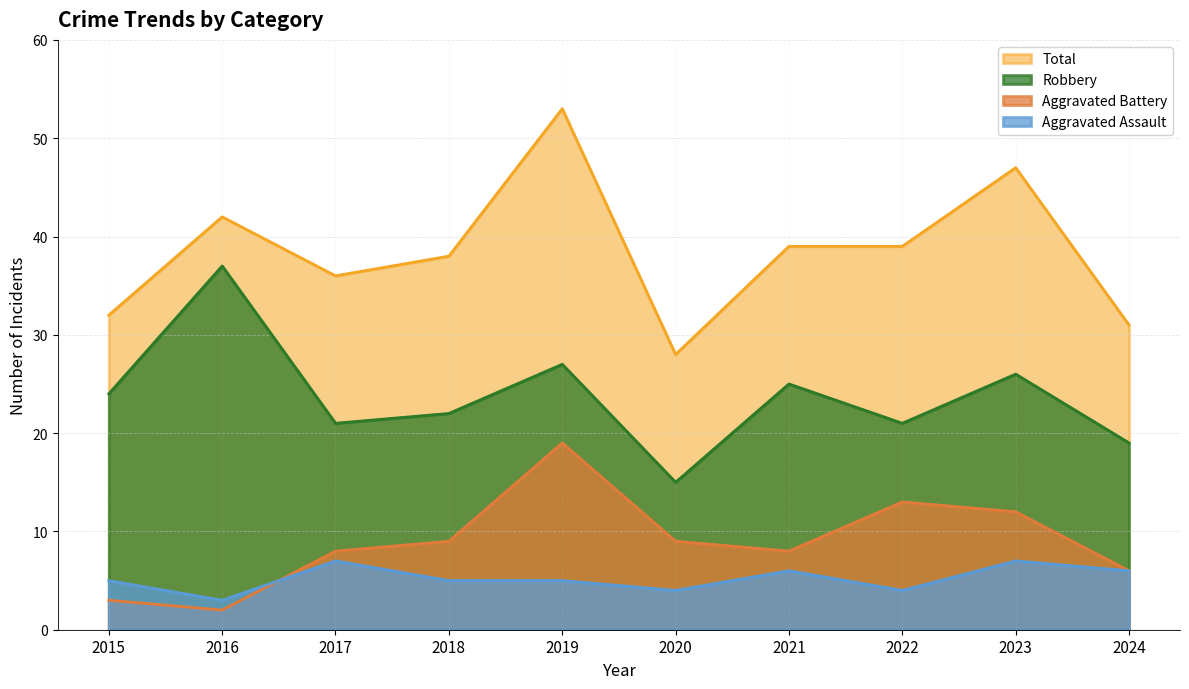

Reading right to left, extract all data points from this chart.

Aggravated Assault: 6	7	4	6	4	5	5	7	3	5
Aggravated Battery: 6	12	13	8	9	19	9	8	2	3
Robbery: 19	26	21	25	15	27	22	21	37	24
Total: 31	47	39	39	28	53	38	36	42	32